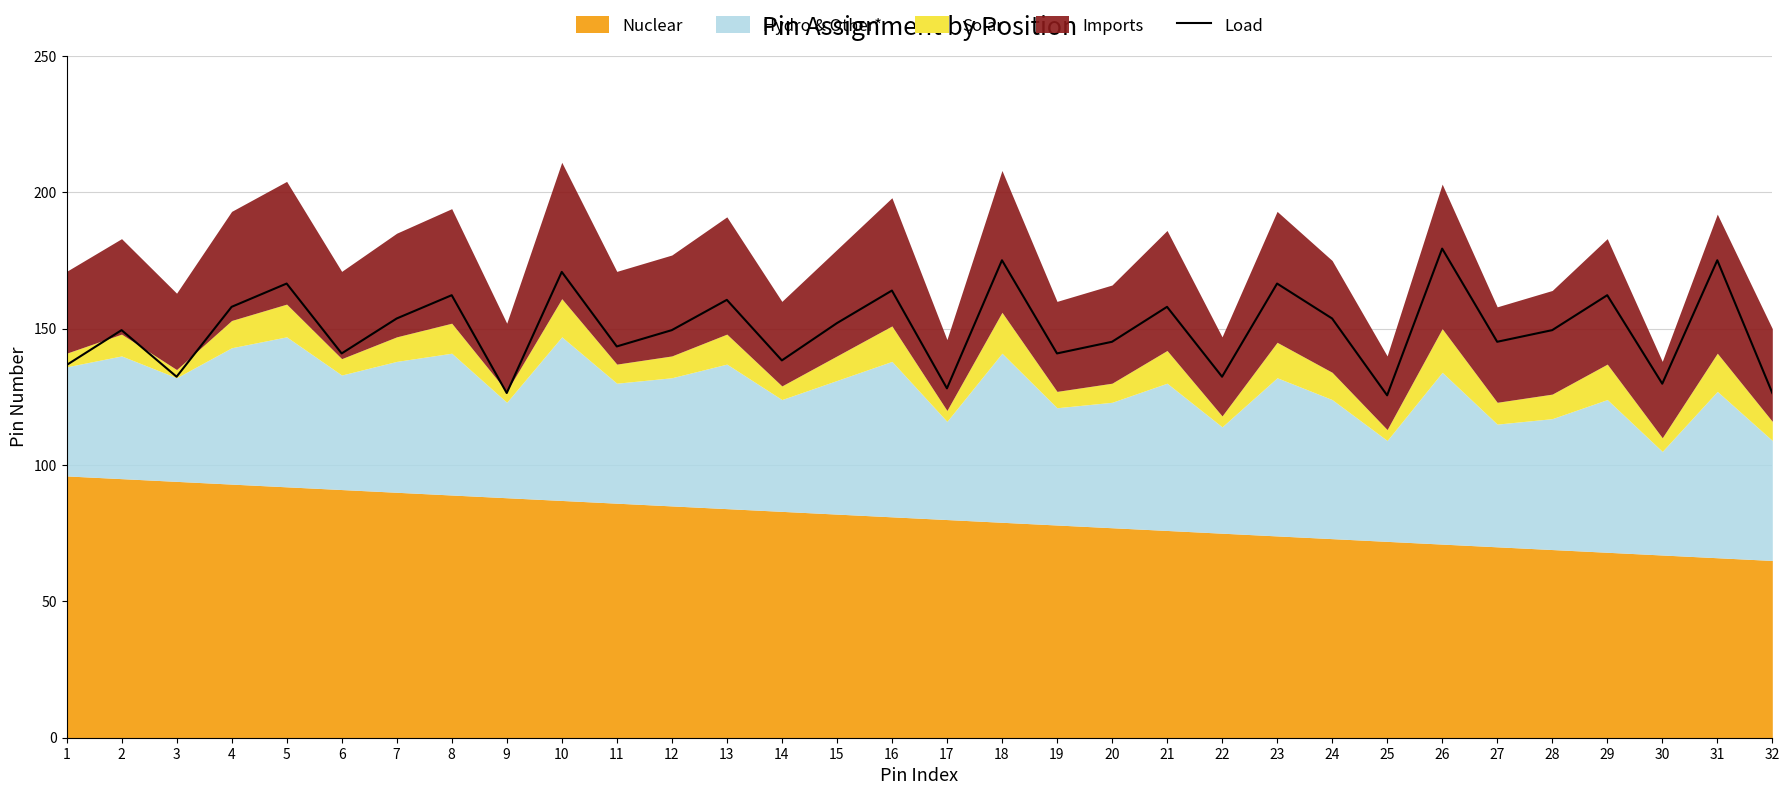

Rank the categories by value from highest to lowest.

26, 18, 31, 10, 5, 23, 16, 8, 29, 13, 4, 21, 7, 24, 15, 2, 12, 28, 20, 27, 11, 6, 19, 14, 1, 3, 22, 30, 17, 9, 32, 25